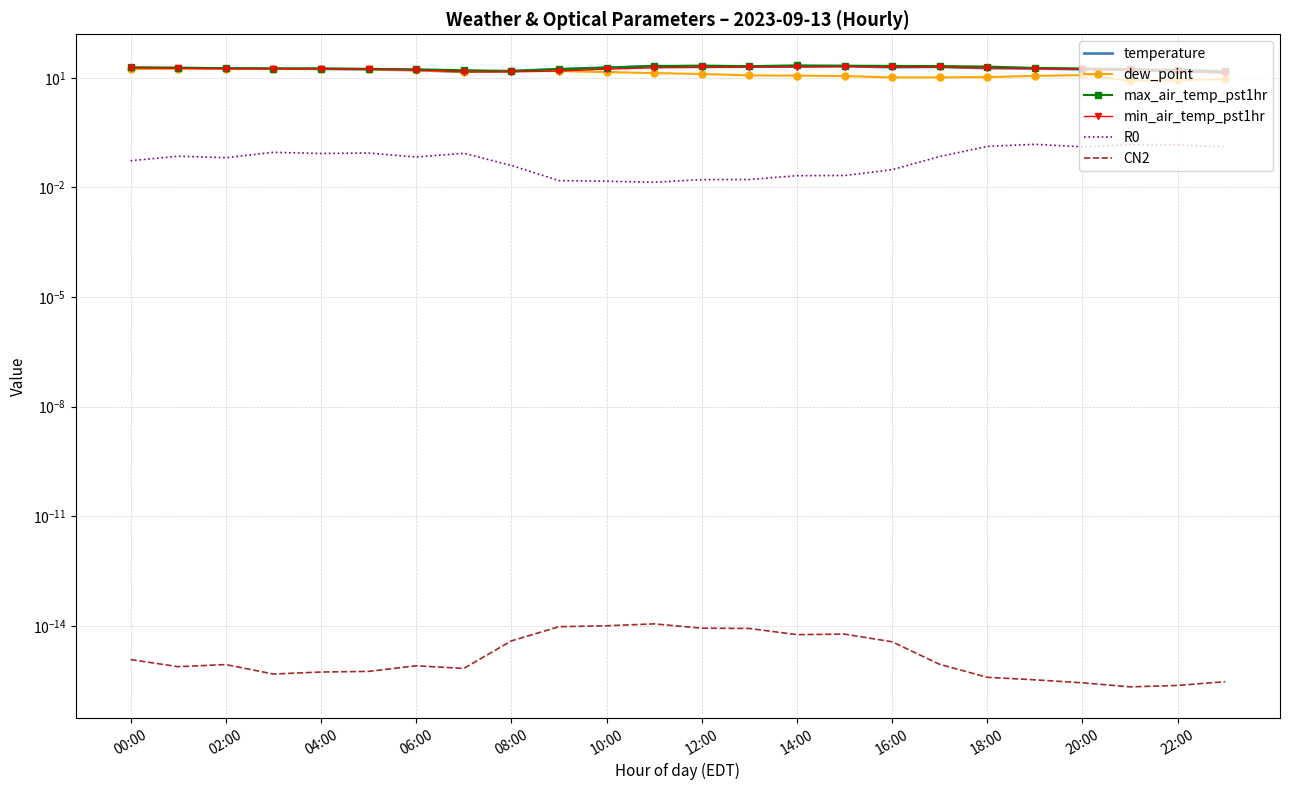

True or false: max_air_temp_pst1hr has a value of 9.9 at 13.

False